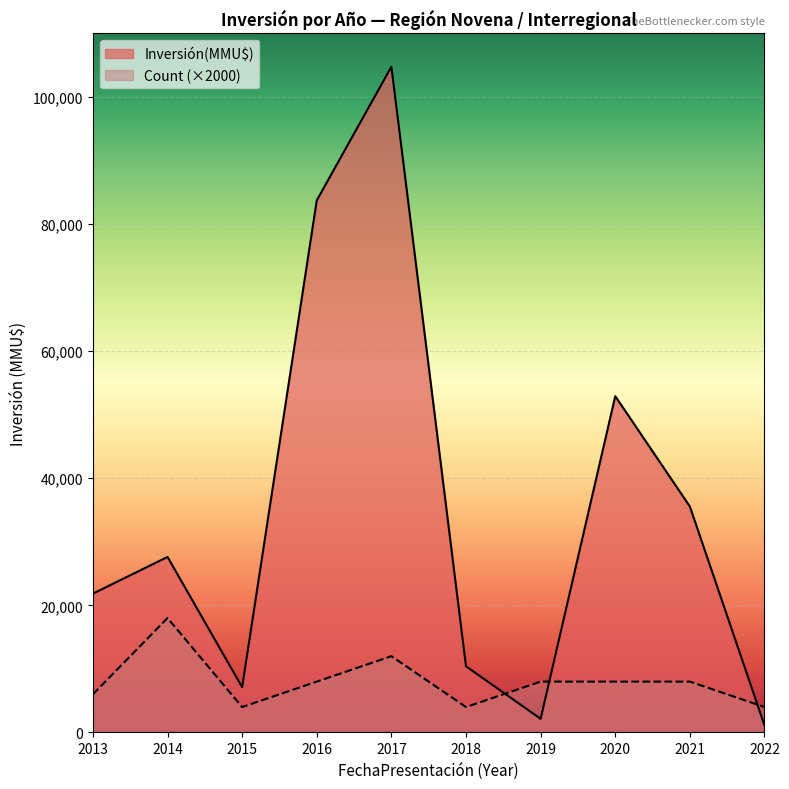

Which series ends up on top after the final intersection of Count (×2000) and Inversión(MMU$)?

Count (×2000)